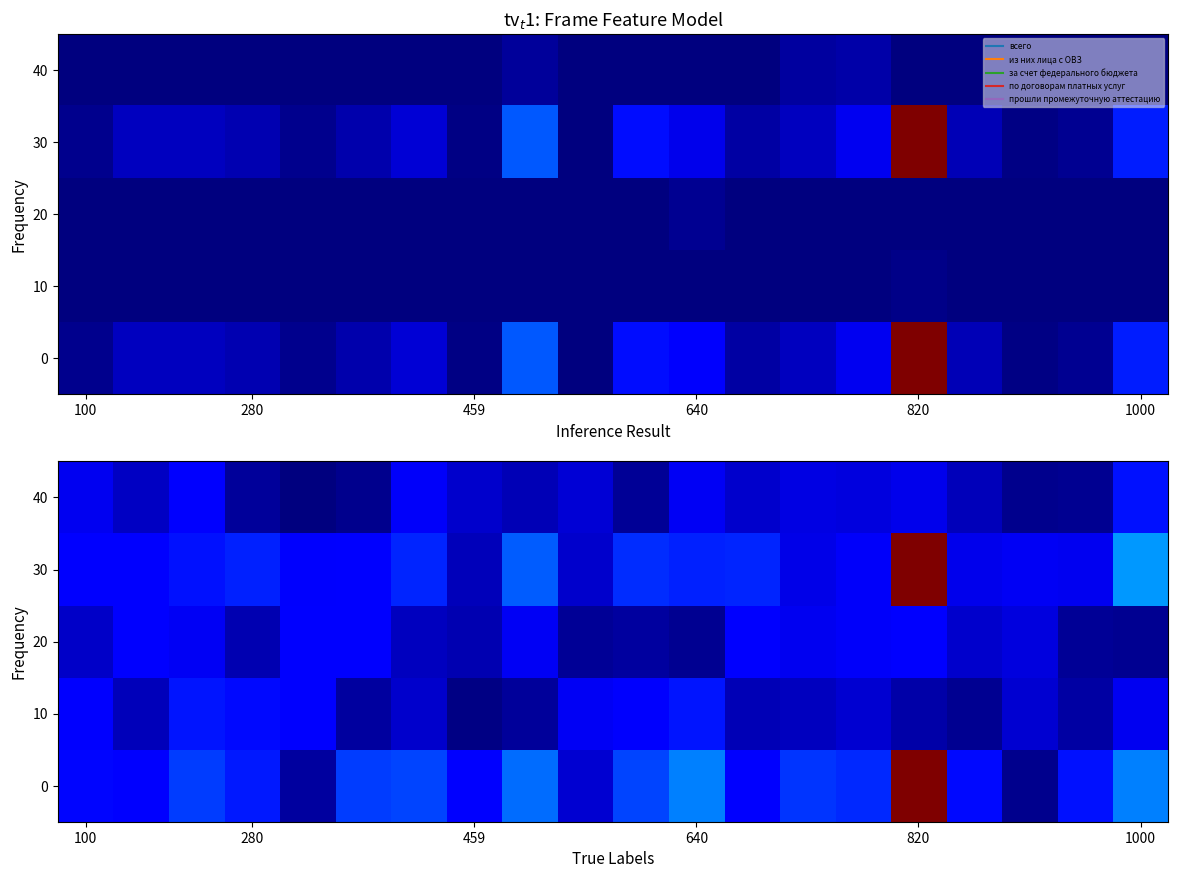

Count the 20 values in the range 0 to 1.

20